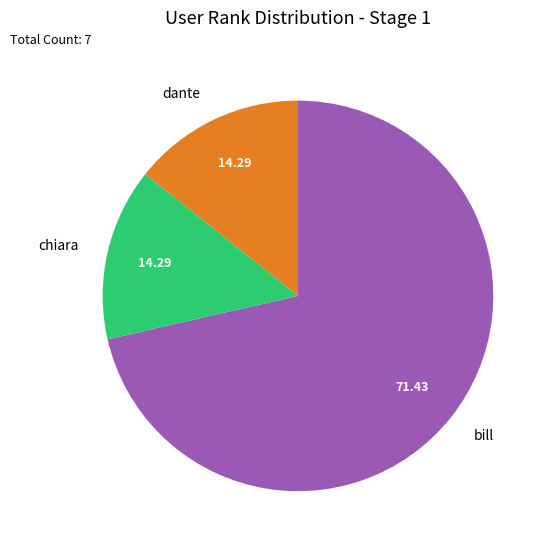

Which slice is the largest?

bill